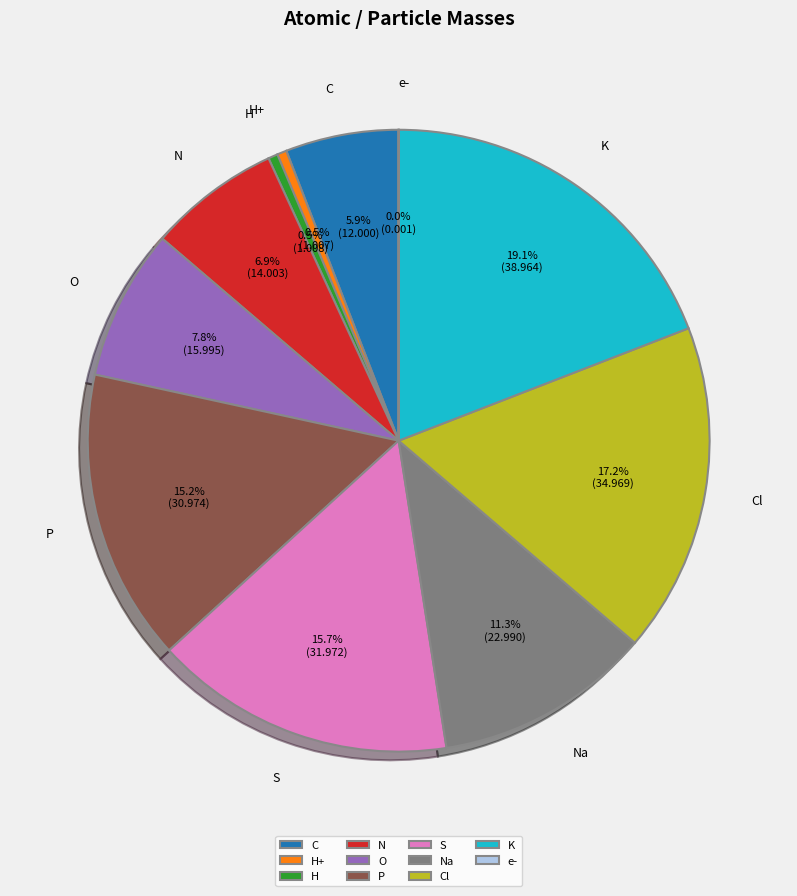

Between Cl and Na, which is larger?

Cl